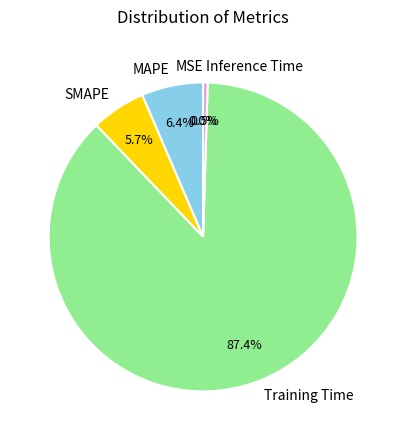

Is it true that SMAPE is 20% of the pie?

False